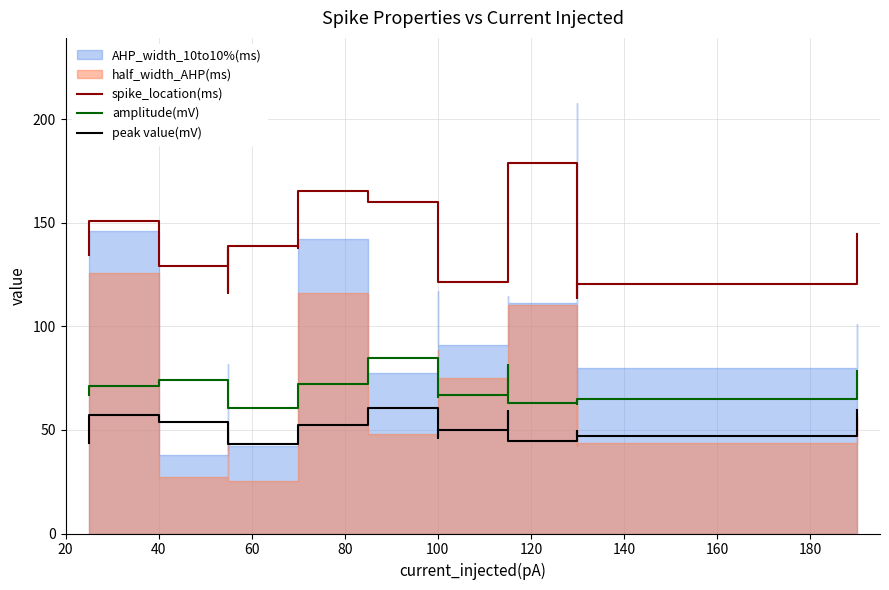

The value of spike_location(ms) at 18 is 58.6. True or false?

False